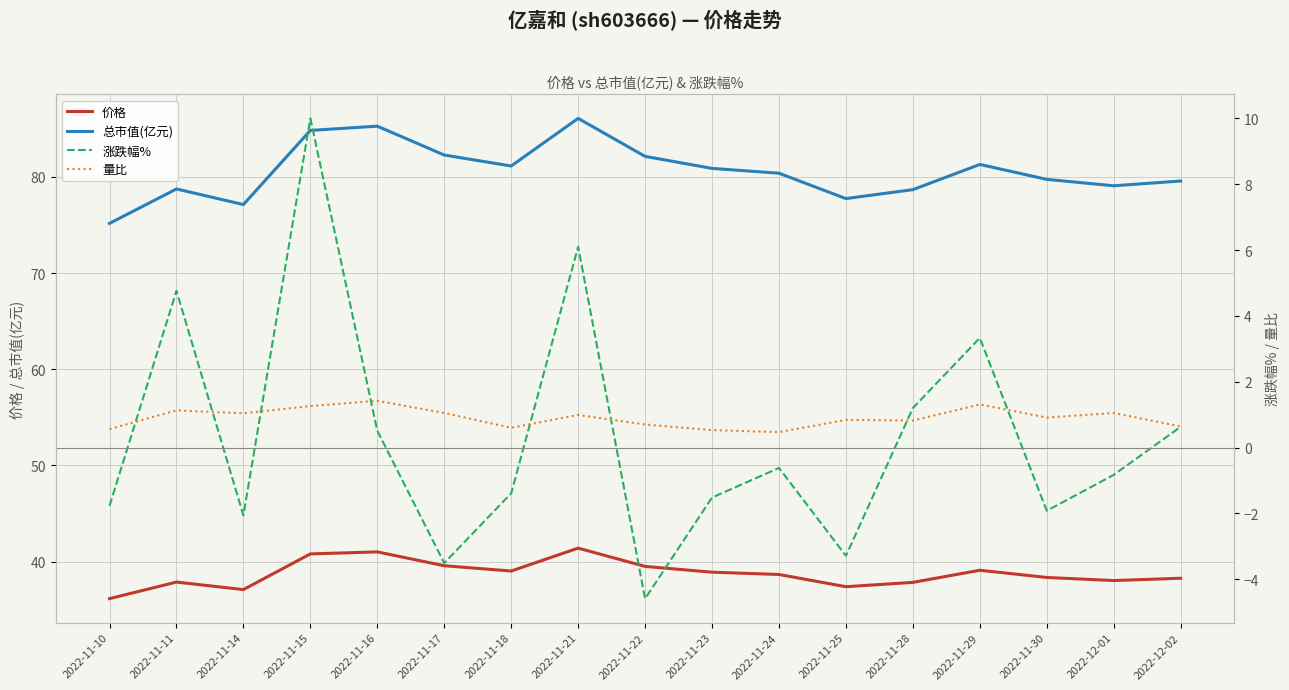

Reading right to left, list all the values displayed in this chart.

价格: 2022-12-02=38.3	2022-12-01=38.0	2022-11-30=38.4	2022-11-29=39.1	2022-11-28=37.8	2022-11-25=37.4	2022-11-24=38.7	2022-11-23=38.9	2022-11-22=39.5	2022-11-21=41.4	2022-11-18=39.0	2022-11-17=39.6	2022-11-16=41.0	2022-11-15=40.8	2022-11-14=37.1	2022-11-11=37.9	2022-11-10=36.1
总市值(亿元): 2022-12-02=79.6	2022-12-01=79.1	2022-11-30=79.8	2022-11-29=81.3	2022-11-28=78.7	2022-11-25=77.8	2022-11-24=80.4	2022-11-23=80.9	2022-11-22=82.1	2022-11-21=86.1	2022-11-18=81.1	2022-11-17=82.3	2022-11-16=85.3	2022-11-15=84.8	2022-11-14=77.1	2022-11-11=78.8	2022-11-10=75.2
涨跌幅%: 2022-12-02=0.6	2022-12-01=-0.8	2022-11-30=-1.9	2022-11-29=3.3	2022-11-28=1.2	2022-11-25=-3.3	2022-11-24=-0.6	2022-11-23=-1.5	2022-11-22=-4.6	2022-11-21=6.1	2022-11-18=-1.4	2022-11-17=-3.5	2022-11-16=0.5	2022-11-15=10.0	2022-11-14=-2.1	2022-11-11=4.8	2022-11-10=-1.8
量比: 2022-12-02=0.6	2022-12-01=1.1	2022-11-30=0.9	2022-11-29=1.3	2022-11-28=0.8	2022-11-25=0.8	2022-11-24=0.5	2022-11-23=0.5	2022-11-22=0.7	2022-11-21=1.0	2022-11-18=0.6	2022-11-17=1.1	2022-11-16=1.4	2022-11-15=1.3	2022-11-14=1.0	2022-11-11=1.1	2022-11-10=0.6